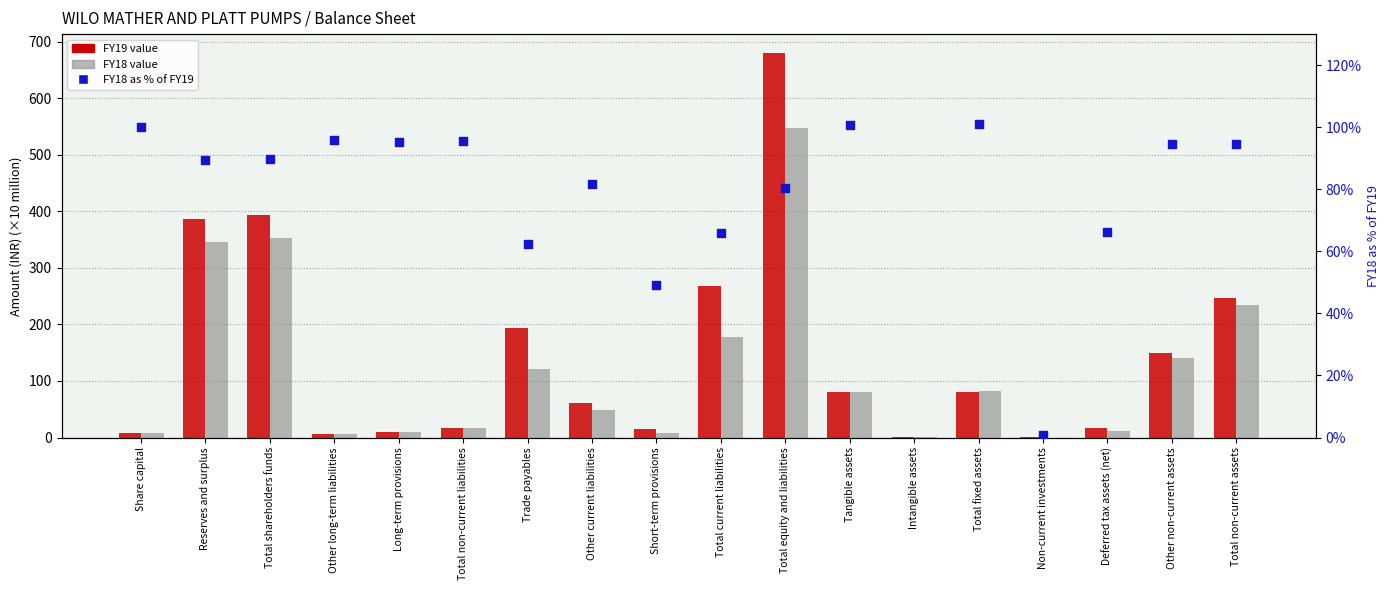

Which series has the largest total across all categories?

FY19